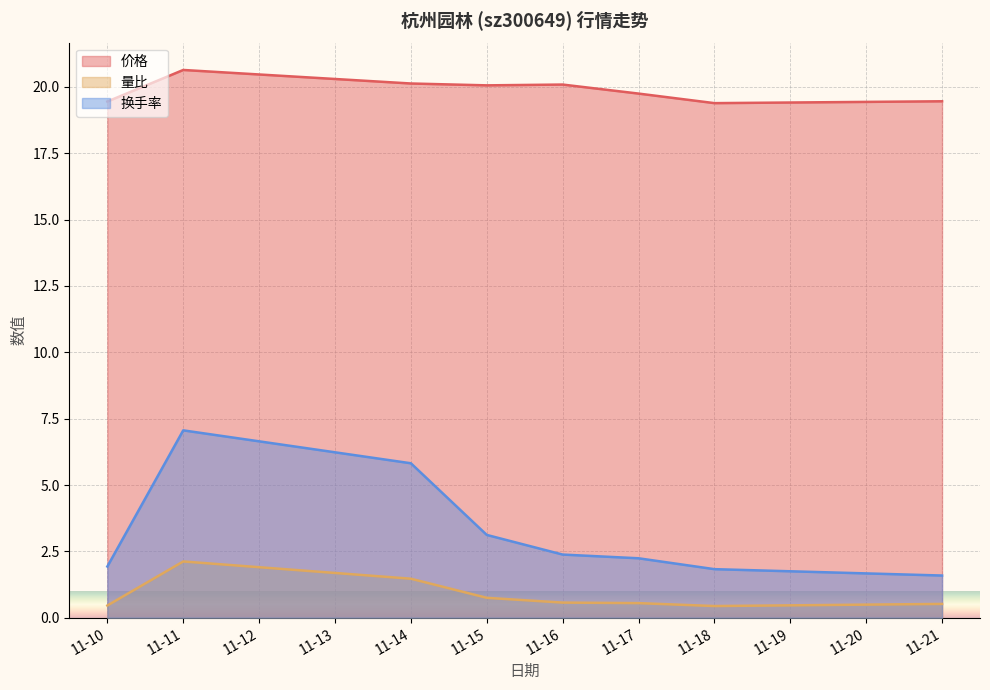

What is the sum of the 换手率 values at 11-17 and 11-16?

4.6